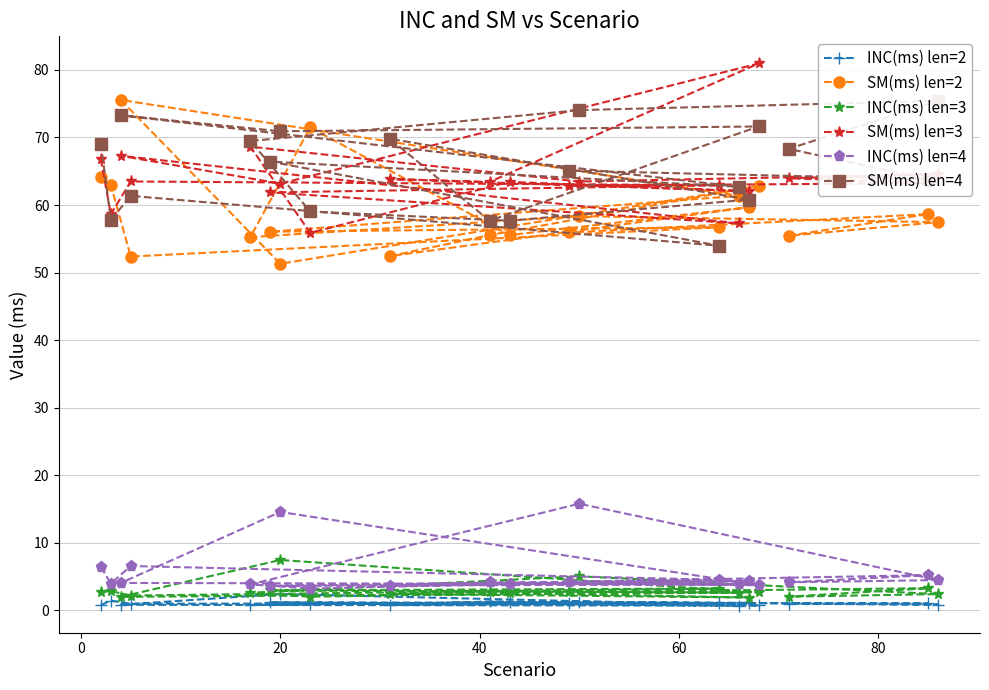

Reading left to right, transcribe all the data shown in this chart.

INC(ms) len=2: 0.8	1.4	1.0	1.1	1.2	0.7	0.8	2.4	0.7	1.3	0.8	1.1	1.2	0.9	0.8	1.3	0.9	1.0	1.0	1.1
SM(ms) len=2: 64.1	63.0	52.4	56.7	56.1	61.4	75.6	51.3	62.8	55.5	52.4	59.7	55.5	71.5	55.3	58.4	57.5	55.5	58.7	55.9
INC(ms) len=3: 2.7	2.9	2.2	3.2	3.0	2.6	2.0	7.5	2.7	2.8	2.5	1.9	2.5	2.0	2.6	5.0	2.4	2.0	3.3	2.7
SM(ms) len=3: 66.8	58.6	63.5	62.9	61.9	57.3	67.3	63.2	81.0	63.4	63.9	62.0	63.4	55.9	68.6	63.5	64.6	64.0	63.2	62.9
INC(ms) len=4: 6.5	4.0	6.6	4.5	3.6	3.9	4.1	14.6	3.8	4.2	3.7	4.3	3.9	3.2	3.9	15.8	4.5	4.2	5.2	4.2
SM(ms) len=4: 69.1	57.8	61.4	54.0	66.4	62.7	73.3	70.9	71.6	57.7	69.8	60.8	57.7	59.0	69.5	74.0	75.4	68.3	63.8	65.1